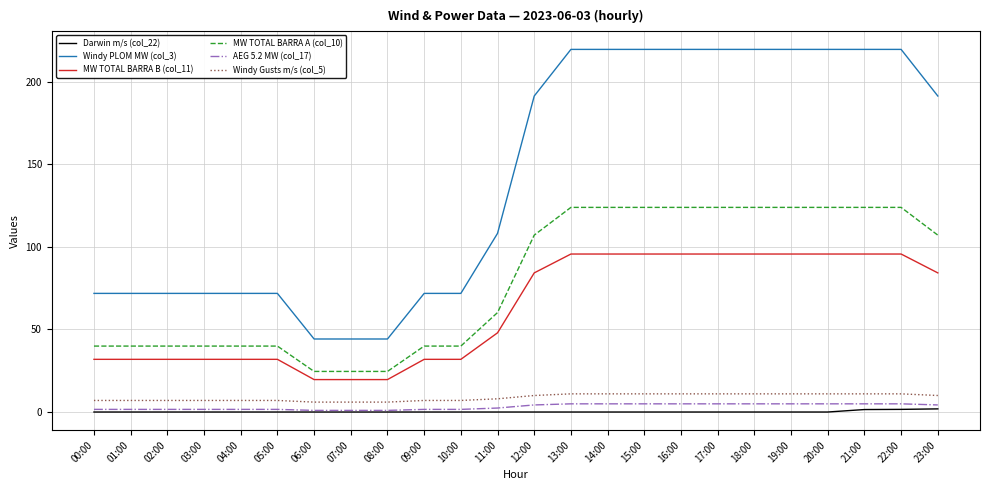

What is the difference between the maximum and minimum values in the Darwin m/s (col_22) series?

1.9